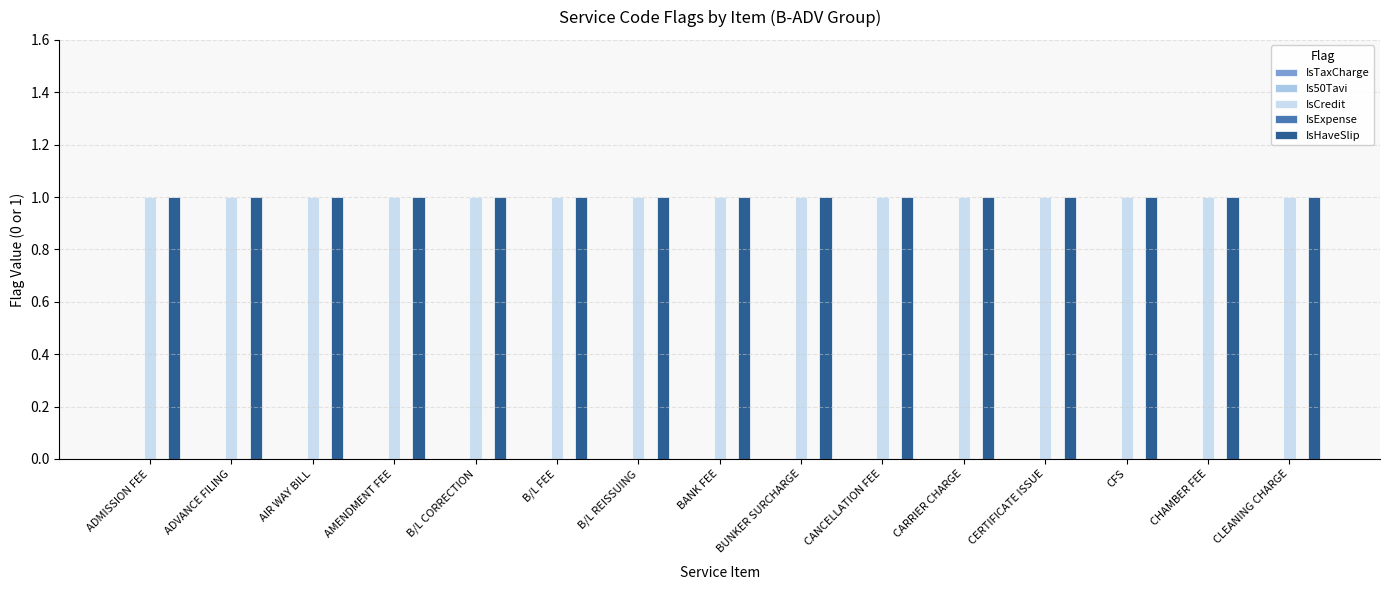

List the series in order of their peak value, lowest first.

IsTaxCharge, Is50Tavi, IsExpense, IsCredit, IsHaveSlip